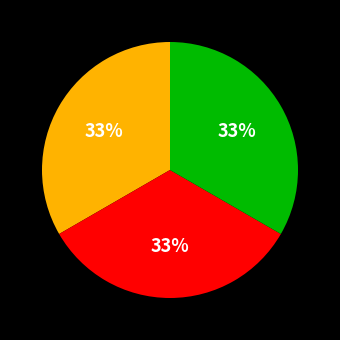

Is there any slice that represents more than half of the pie?

No